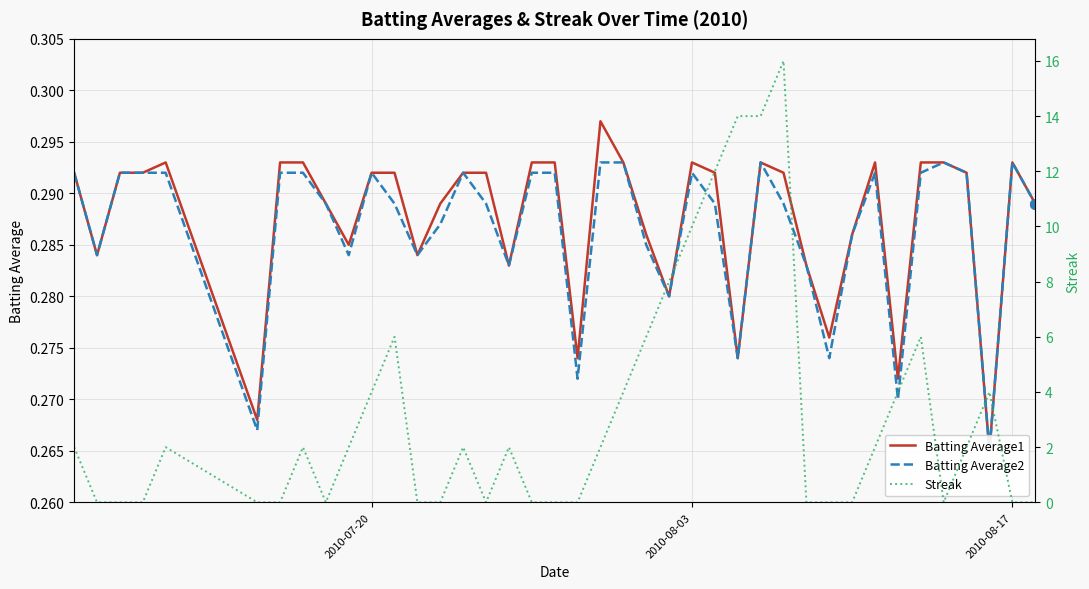

What are all the series names shown in the legend?

Batting Average1, Batting Average2, Streak